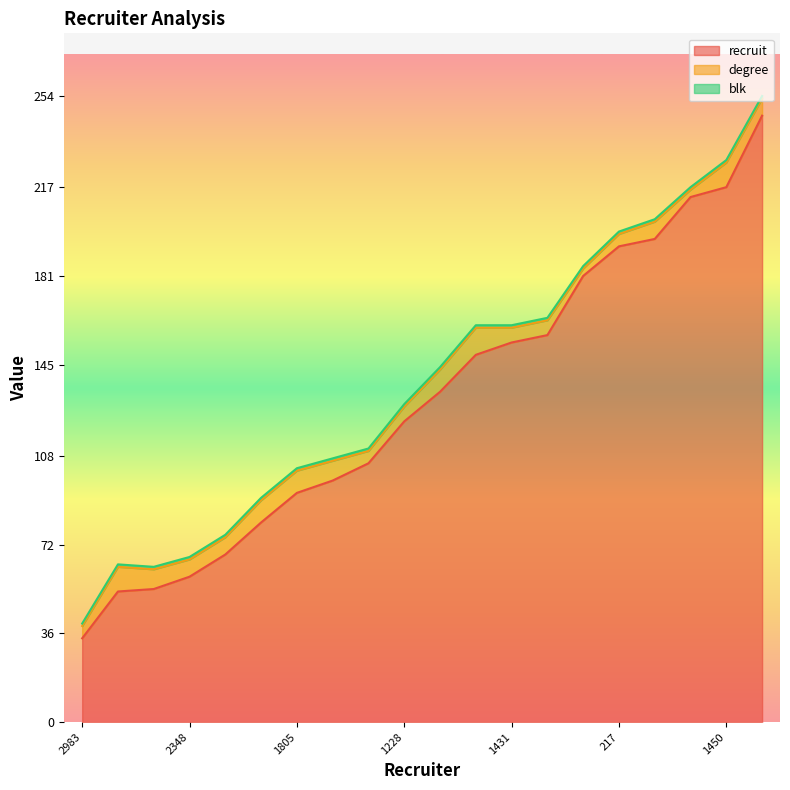

The value of degree at 362 is 8. True or false?

True